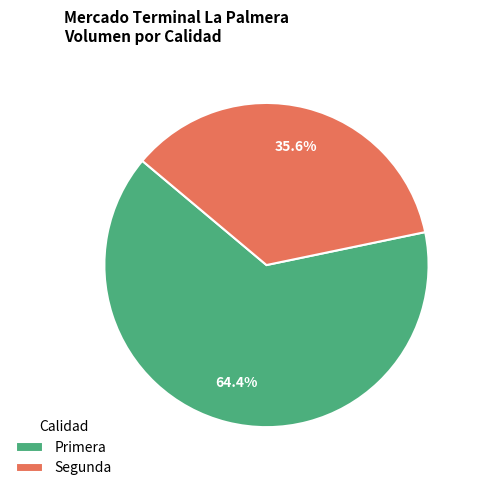

How much of the chart is everything except Primera?

35.6%